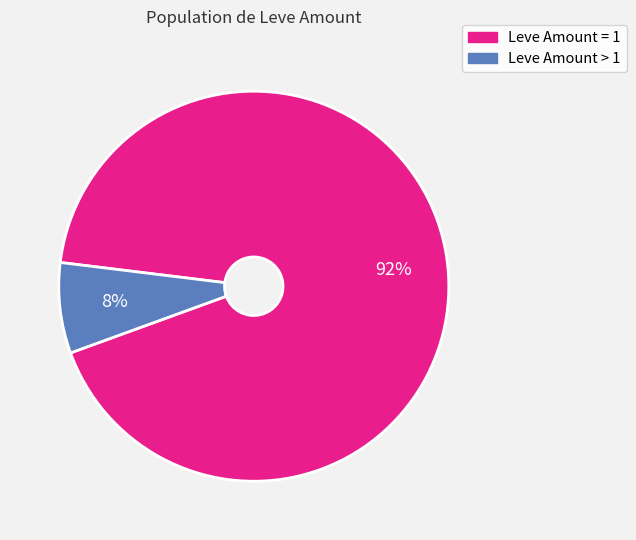

How many segments does this pie chart have?

2